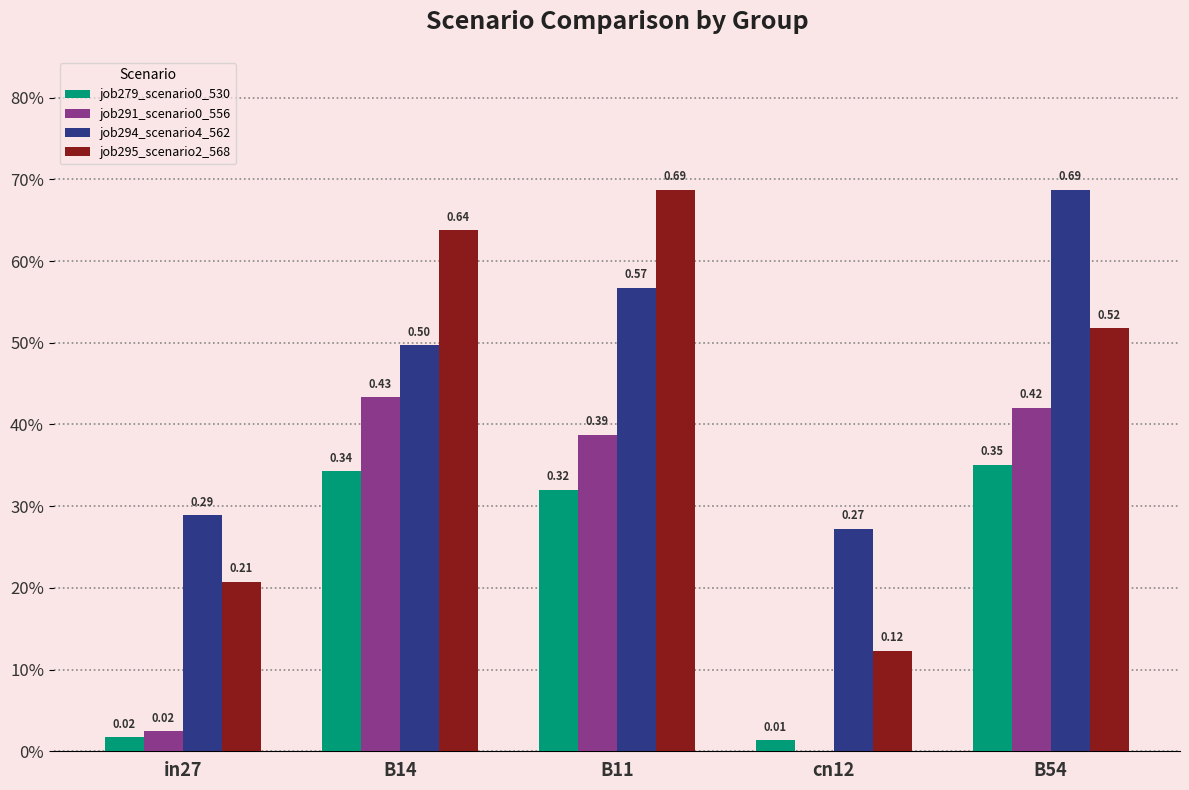

Which category has the highest value in the job279_scenario0_530 series?

B54